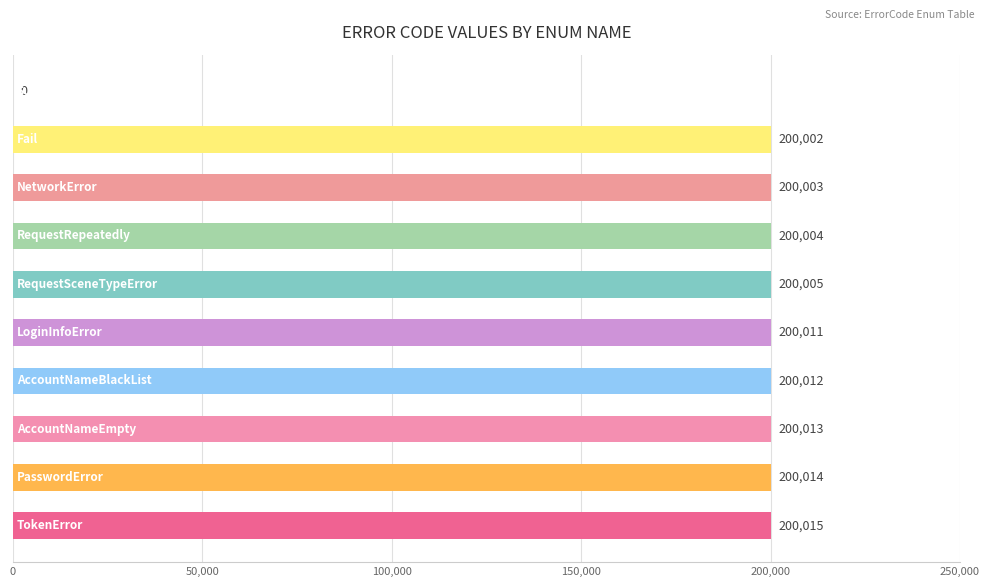

What is the greatest value displayed?

200015